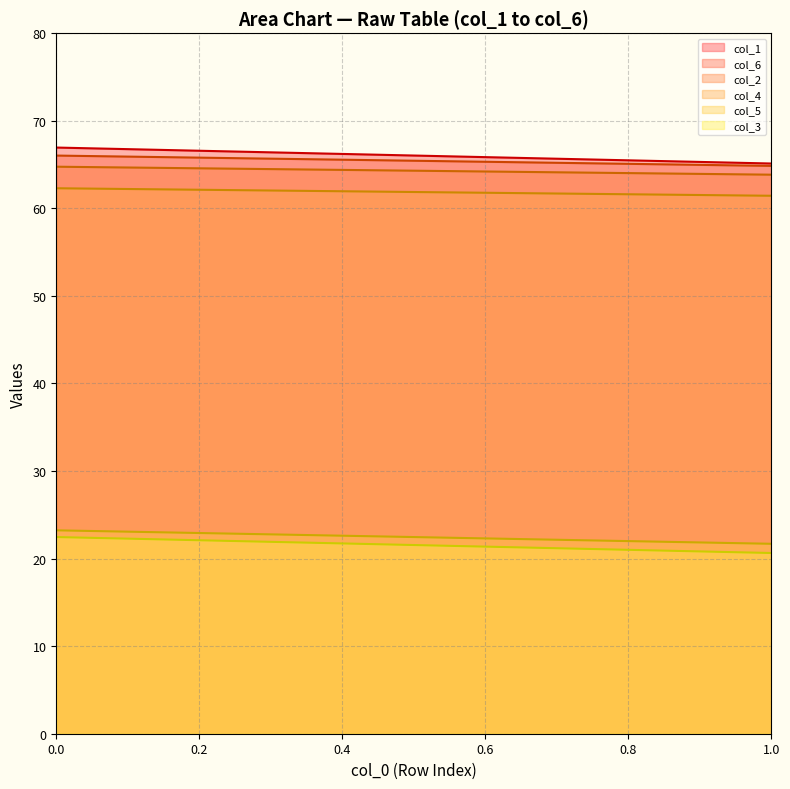

Does the chart display data point markers on the line(s)?

No